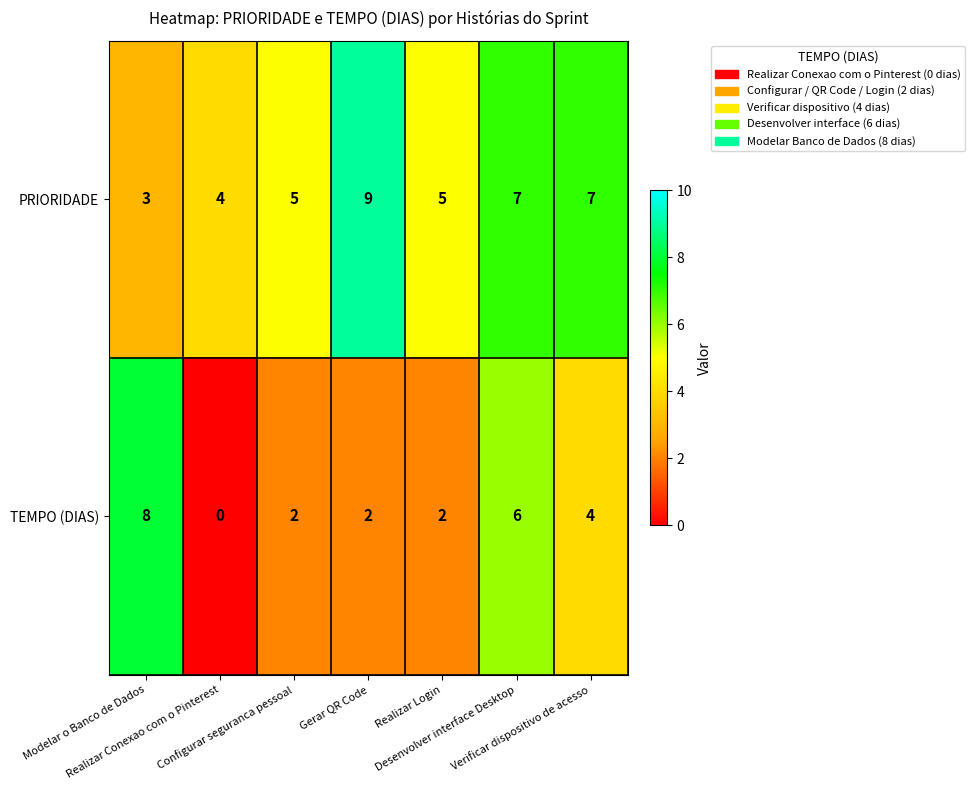

What is the average value of the PRIORIDADE series?

6